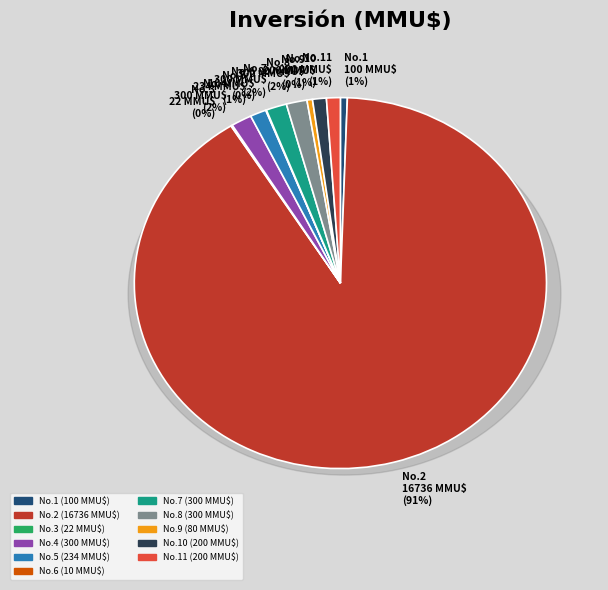

Which slice represents more than half of the pie?

2